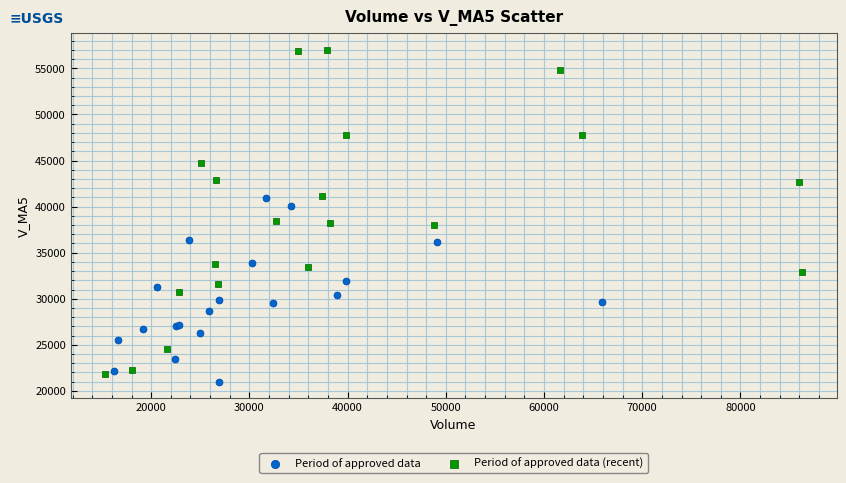

Which series has the widest spread of Y values?

Period of approved data (recent)